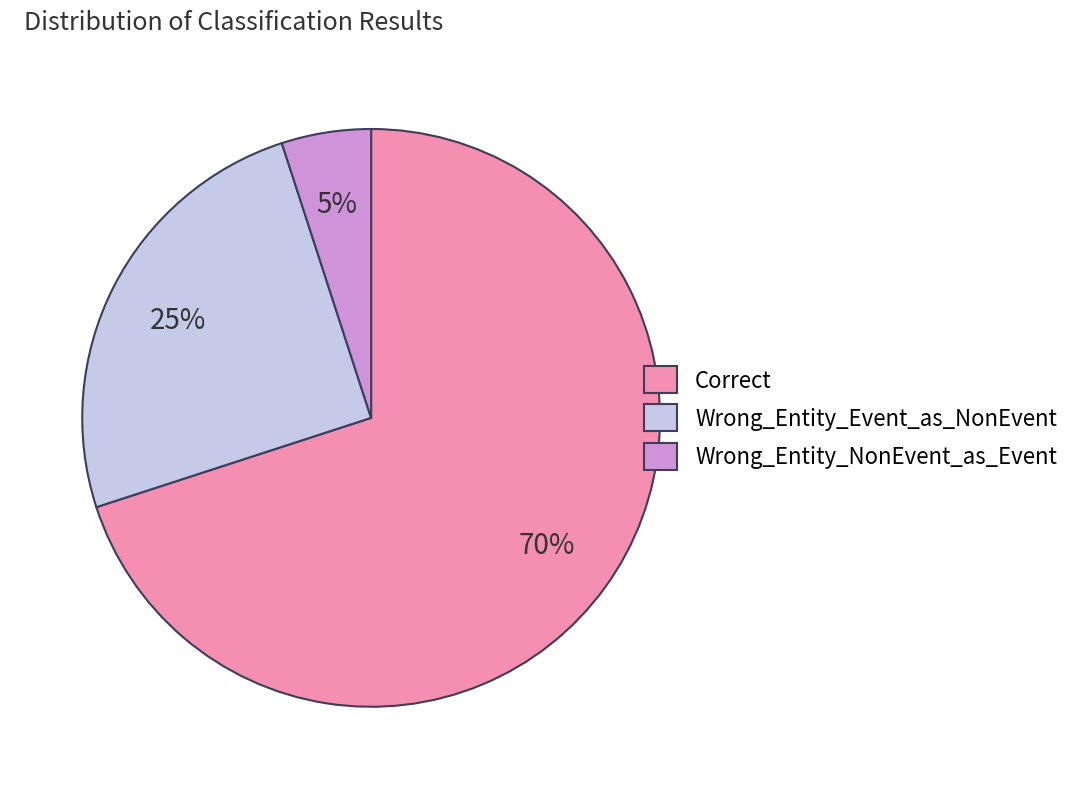

Rank the categories by value from highest to lowest.

Correct, Wrong_Entity_Event_as_NonEvent, Wrong_Entity_NonEvent_as_Event